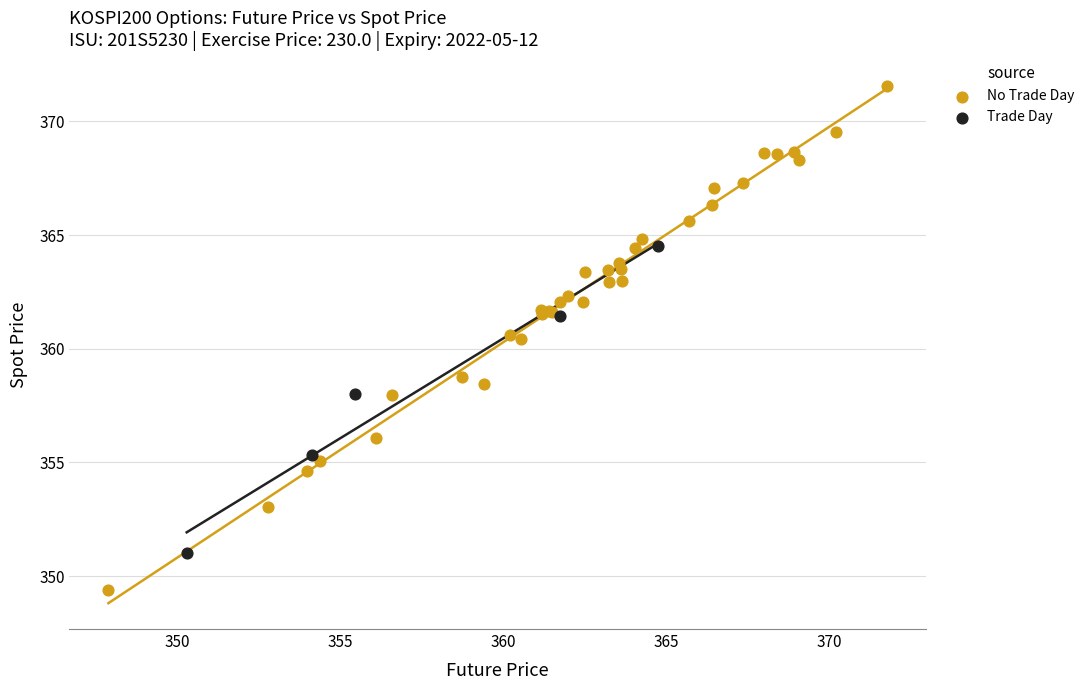

Which series has the largest Y range (max minus min)?

No Trade Day